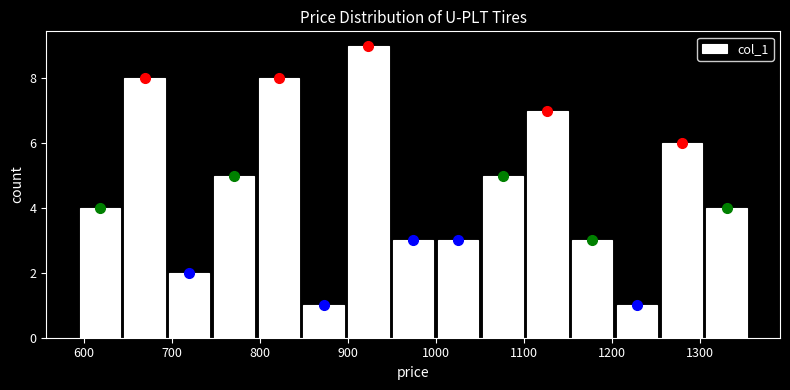

What is the height of the bar covering 850 to 900 on the x-axis? Neither the bar edges nor the heights are printed on the chart, so give them approximately, as read against the axes.

1